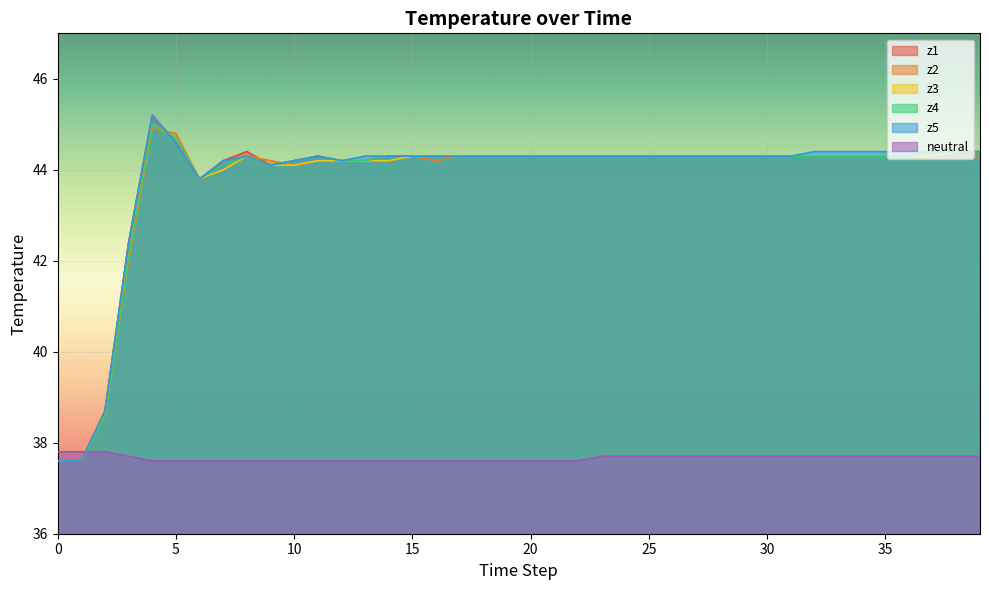

Where does the z4 series first go above 44?

4